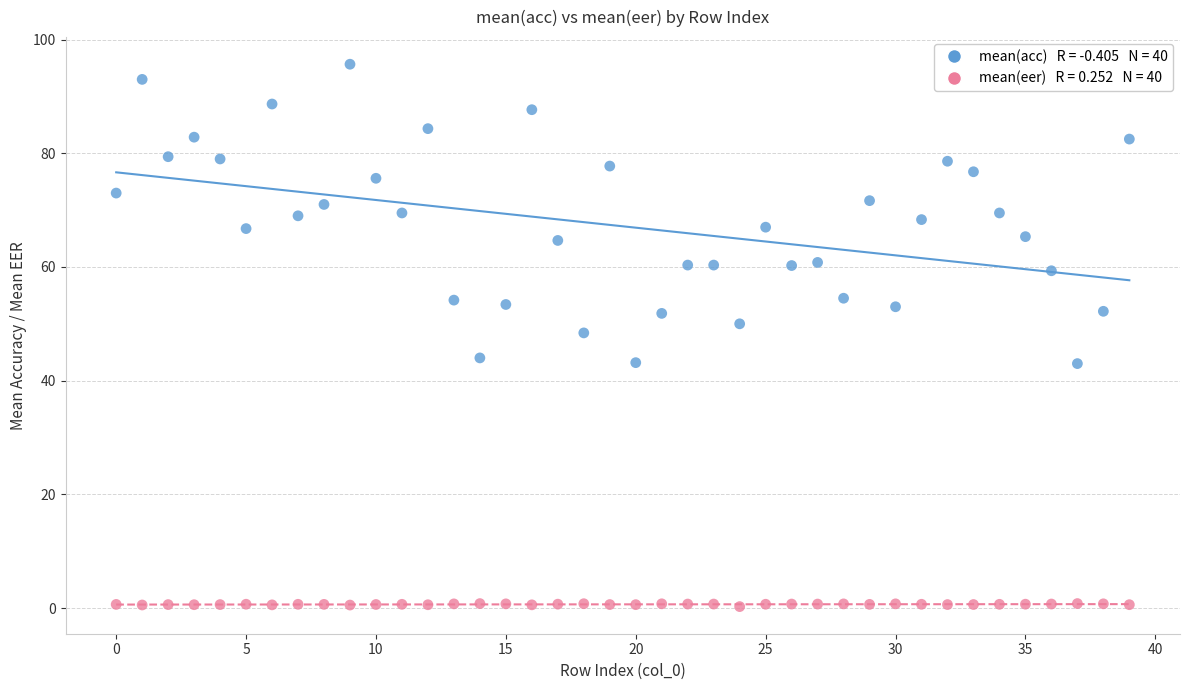

Across all series, what Y value is closest to 47?

48.4